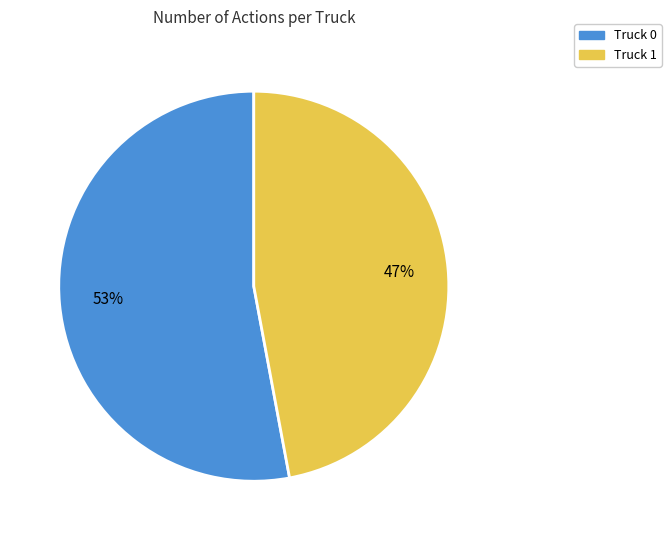

Count the number of slices in the pie.

2